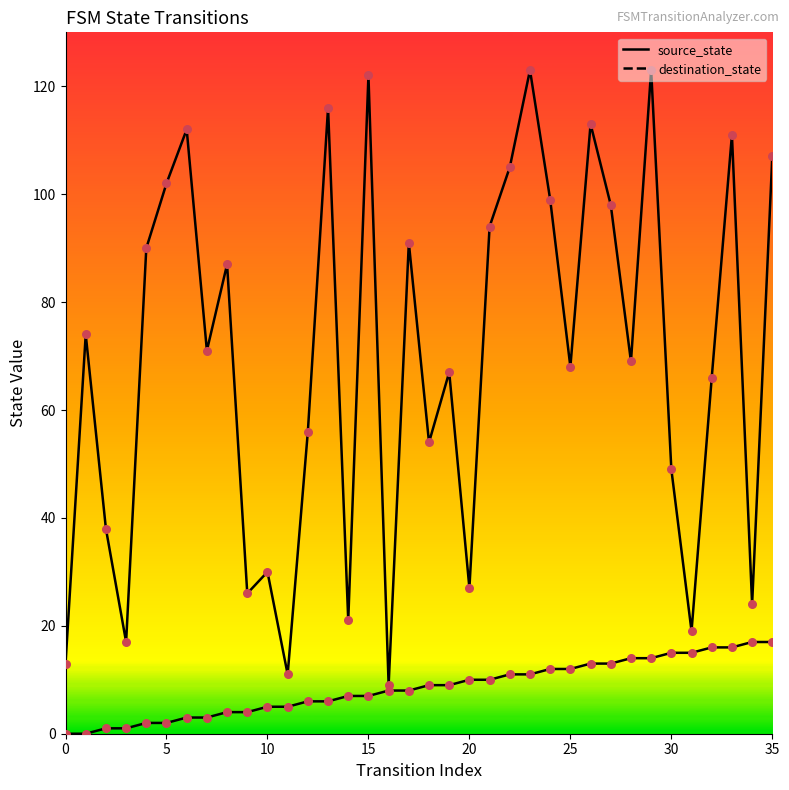

At which category is the sum across all series the highest?

29